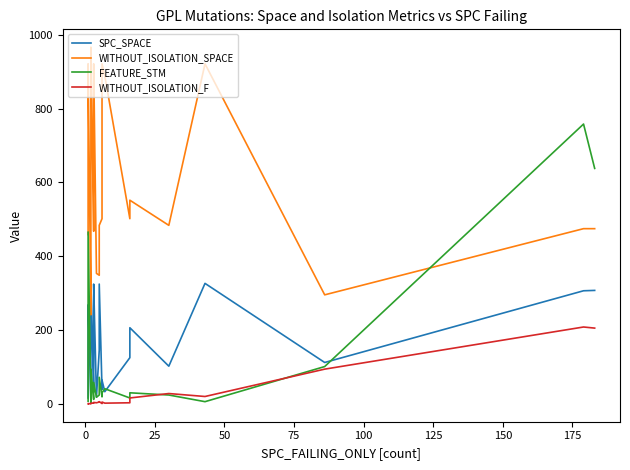

Count the number of categories in the chart.

40